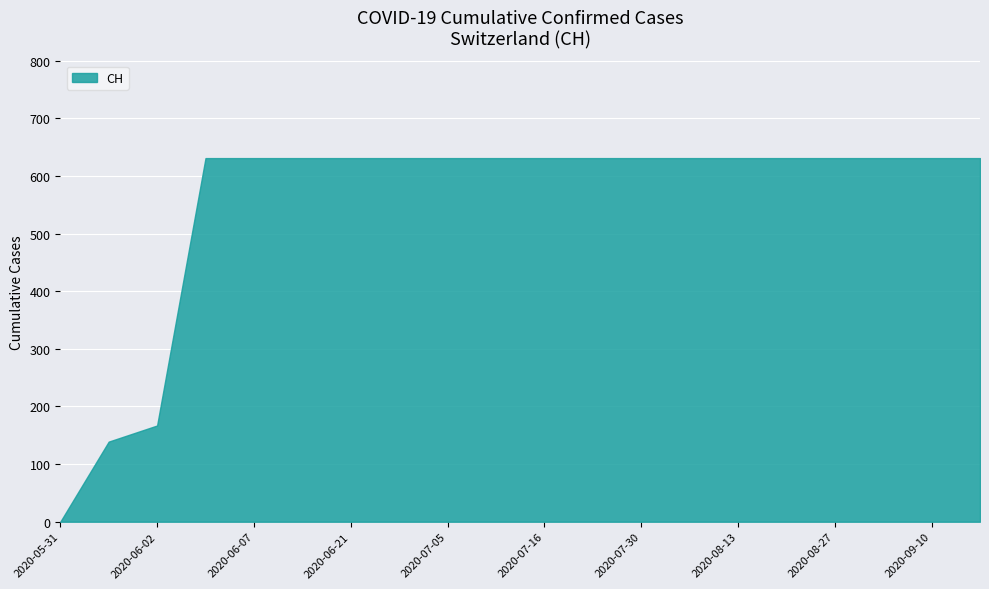

What is the sum of the values at 2020-07-23 and 2020-06-07?

1262